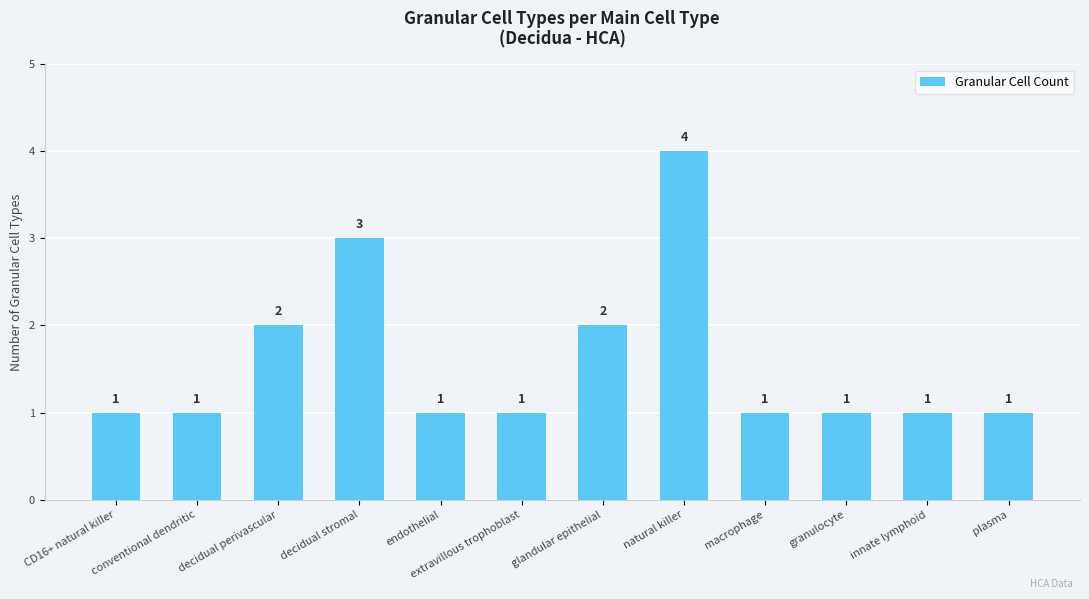

At which category does the chart reach its peak across all series?

natural killer